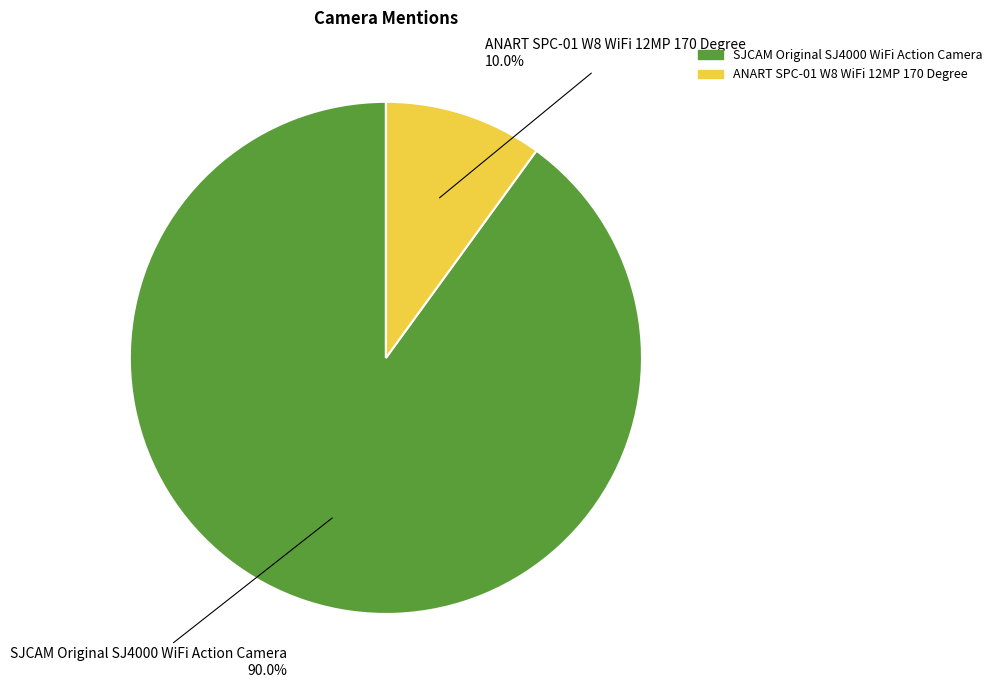

Is there any slice that represents more than half of the pie?

Yes